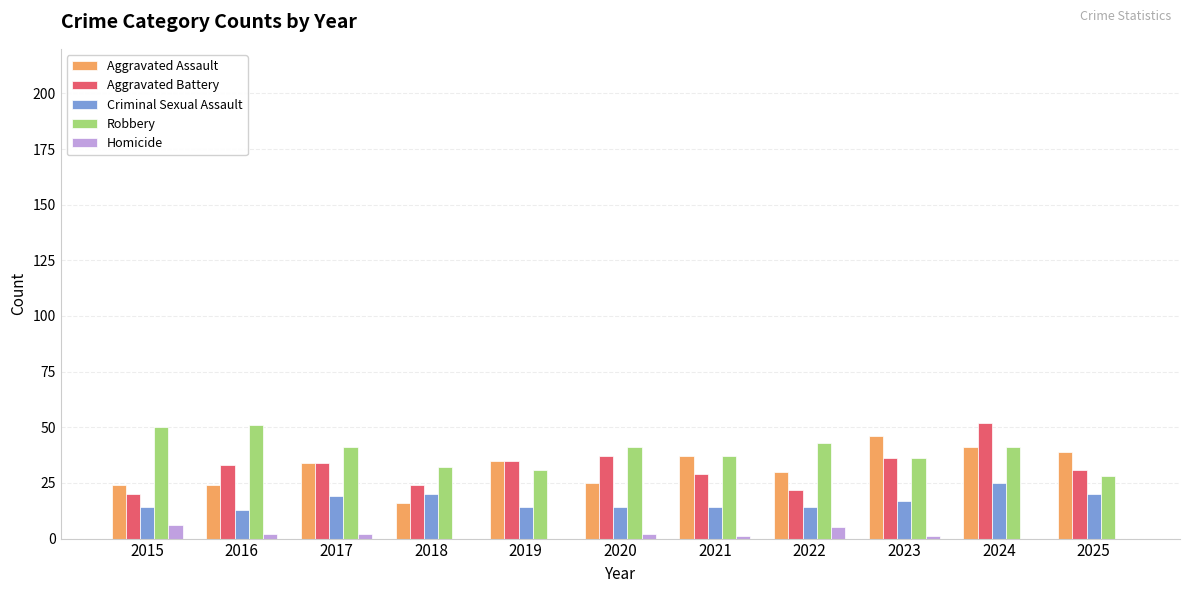

How many distinct data groups are displayed?

5